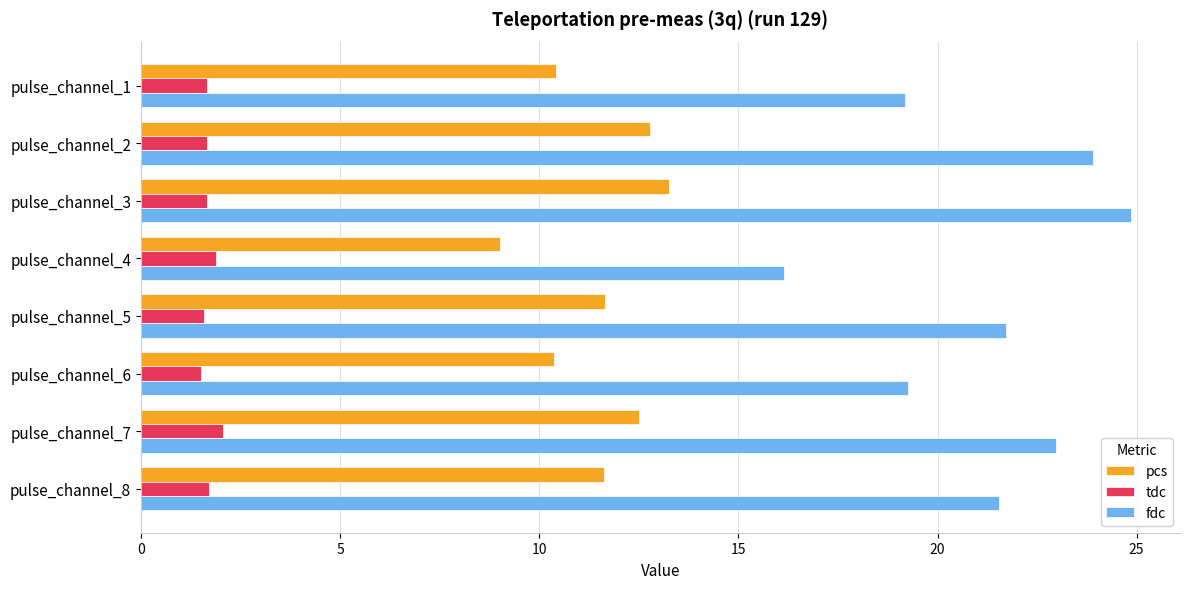

How many categories are shown in the chart?

8